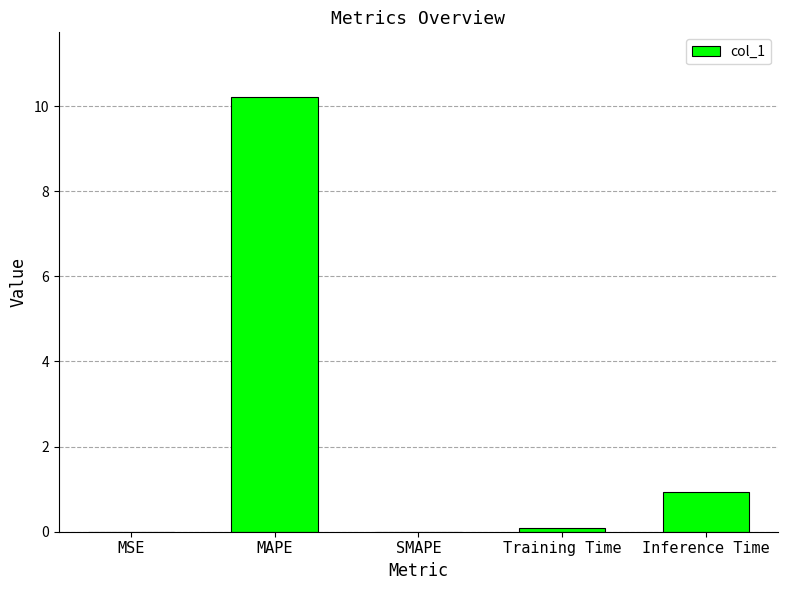

What is the change in value from MAPE to SMAPE?

-10.2